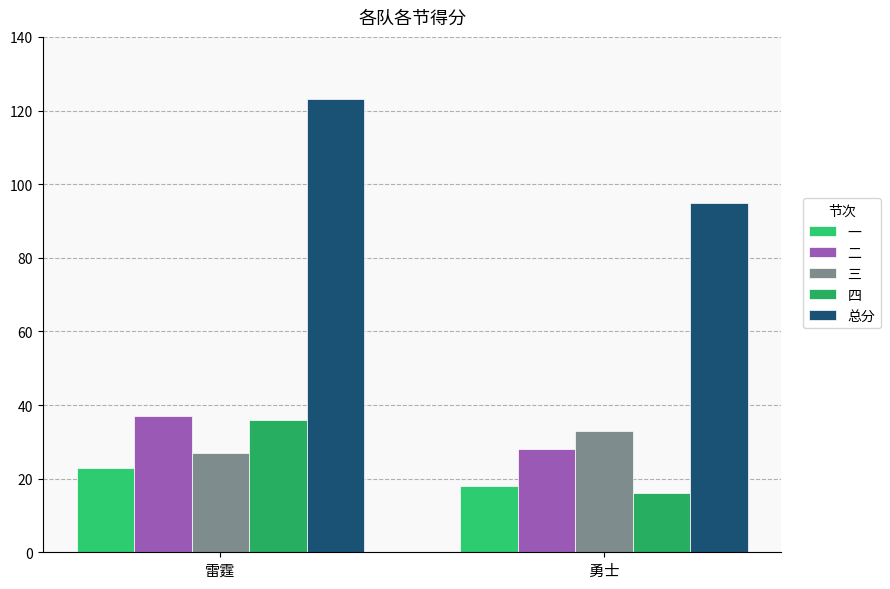

How many bars are there in each group?

5